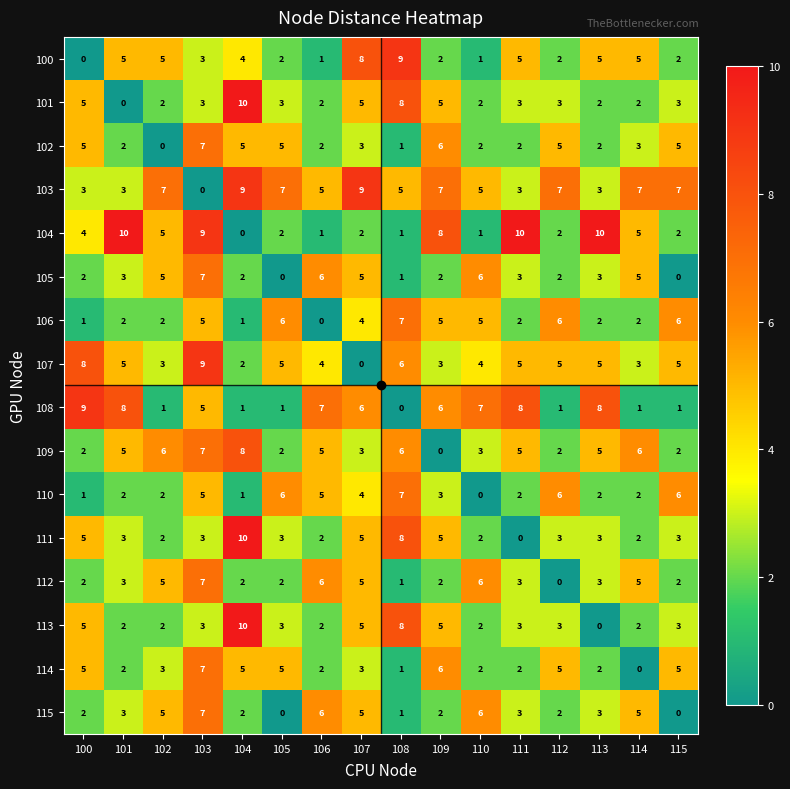

Between 109 and 110, which series saw the biggest shift?

104